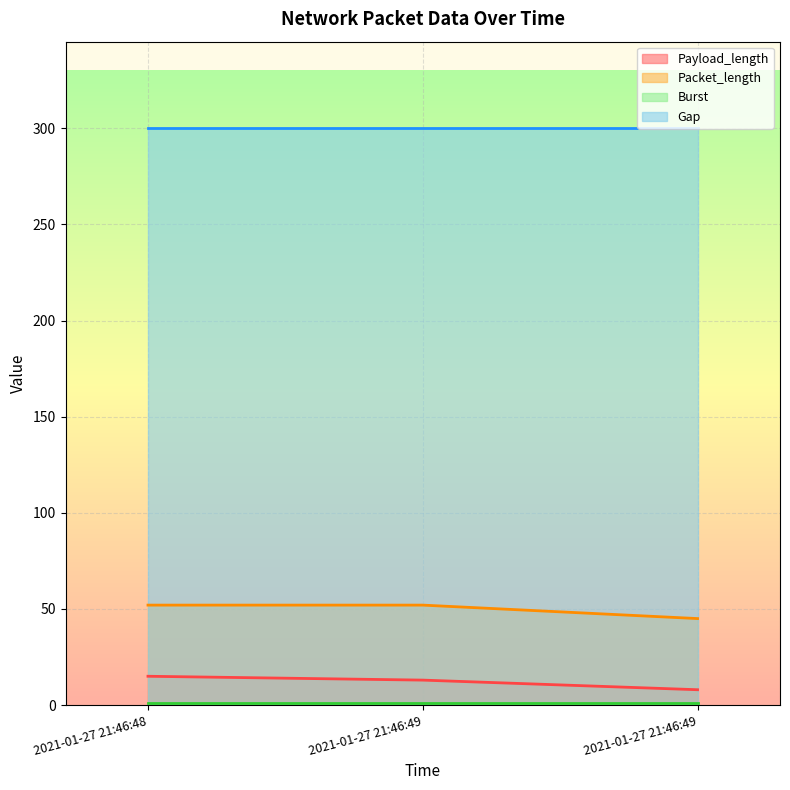

Which series has the largest range (max minus min)?

Payload_length